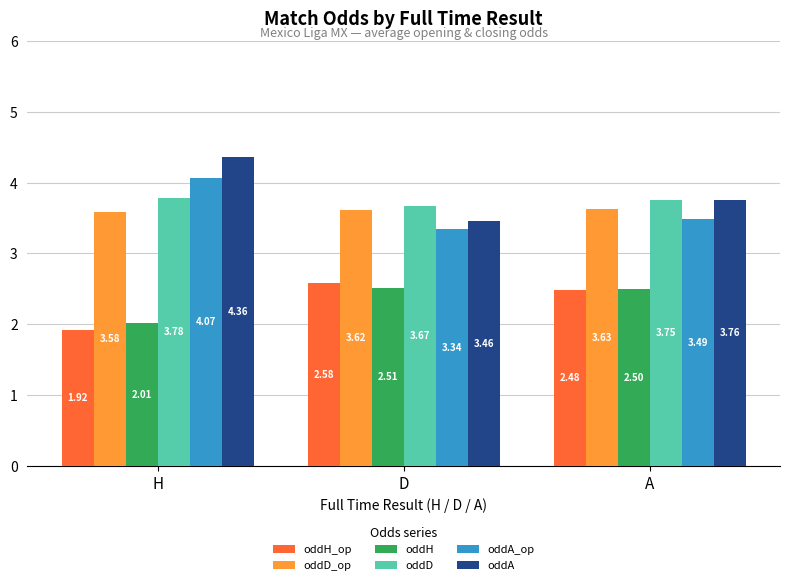

How many groups of bars are there?

3